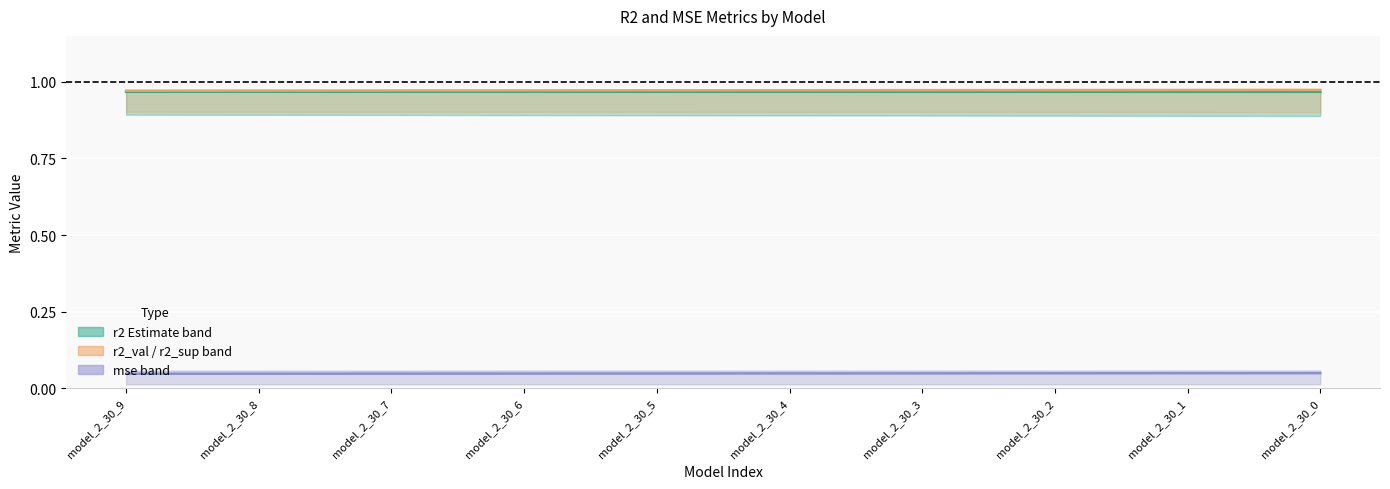

Reading left to right, extract all data points from this chart.

r2: model_2_30_9=1.0	model_2_30_8=1.0	model_2_30_7=1.0	model_2_30_6=1.0	model_2_30_5=1.0	model_2_30_4=1.0	model_2_30_3=1.0	model_2_30_2=1.0	model_2_30_1=1.0	model_2_30_0=1.0
r2_val: model_2_30_9=1.0	model_2_30_8=1.0	model_2_30_7=1.0	model_2_30_6=1.0	model_2_30_5=1.0	model_2_30_4=1.0	model_2_30_3=1.0	model_2_30_2=1.0	model_2_30_1=1.0	model_2_30_0=1.0
mse_test: model_2_30_9=0.0	model_2_30_8=0.0	model_2_30_7=0.0	model_2_30_6=0.0	model_2_30_5=0.0	model_2_30_4=0.0	model_2_30_3=0.0	model_2_30_2=0.0	model_2_30_1=0.0	model_2_30_0=0.0